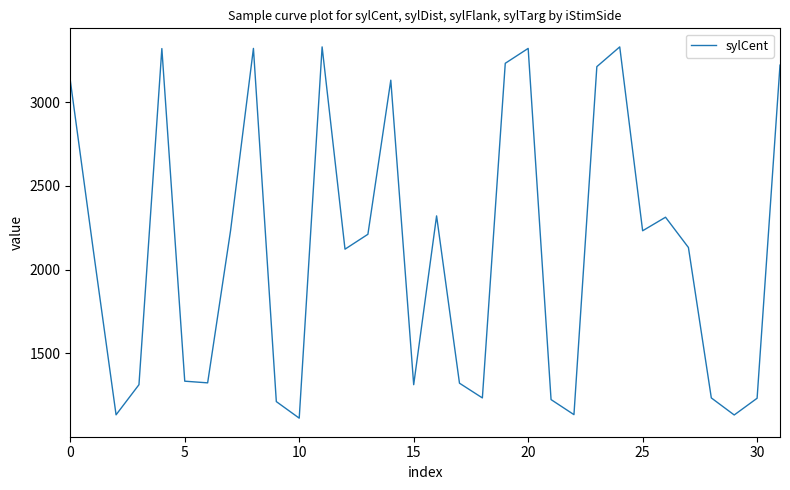

How many interior local peaks (higher than both neighbors) does the data have?

8